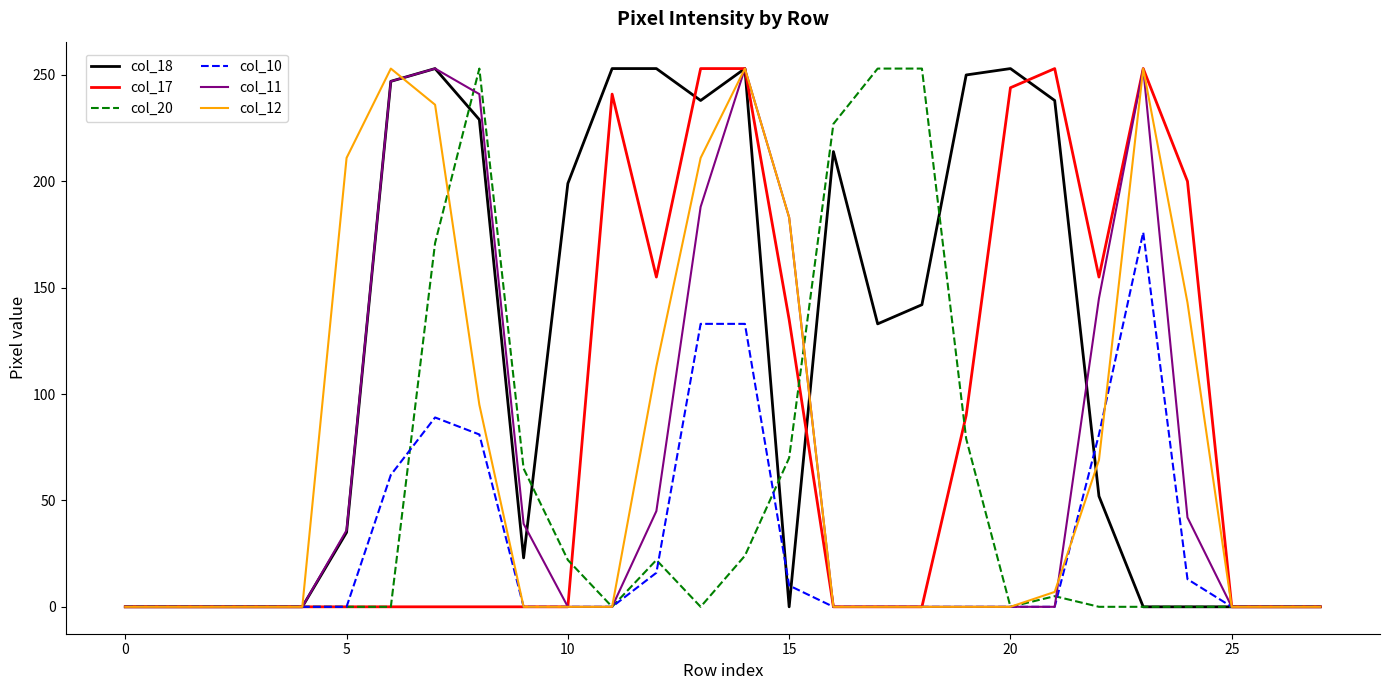

Which series has the largest total across all categories?

col_18